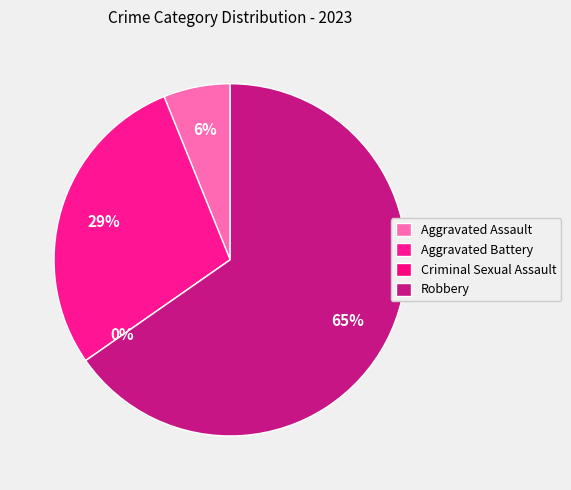

Rank the categories by value from highest to lowest.

Robbery, Aggravated Battery, Aggravated Assault, Criminal Sexual Assault